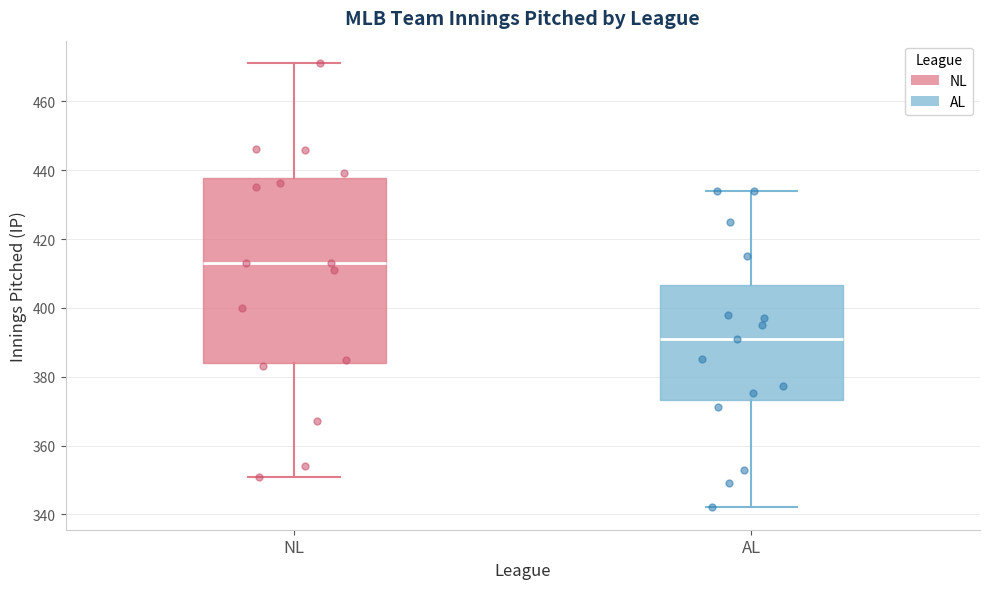

Where is the upper edge of the box for AL on the y-axis? The values are not printed on the chart, so give them approximately, as read against the axis.

406